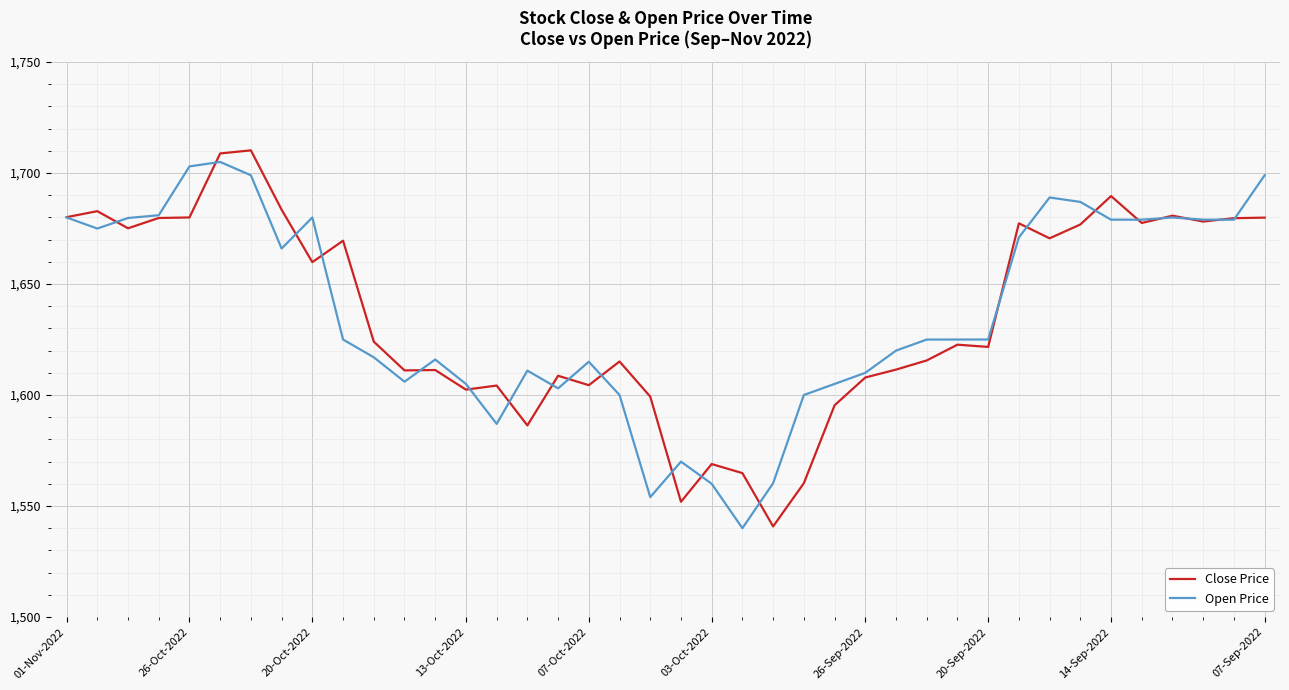

In Close Price, how many points are lower than both neighbors (excluding endpoints)?

12